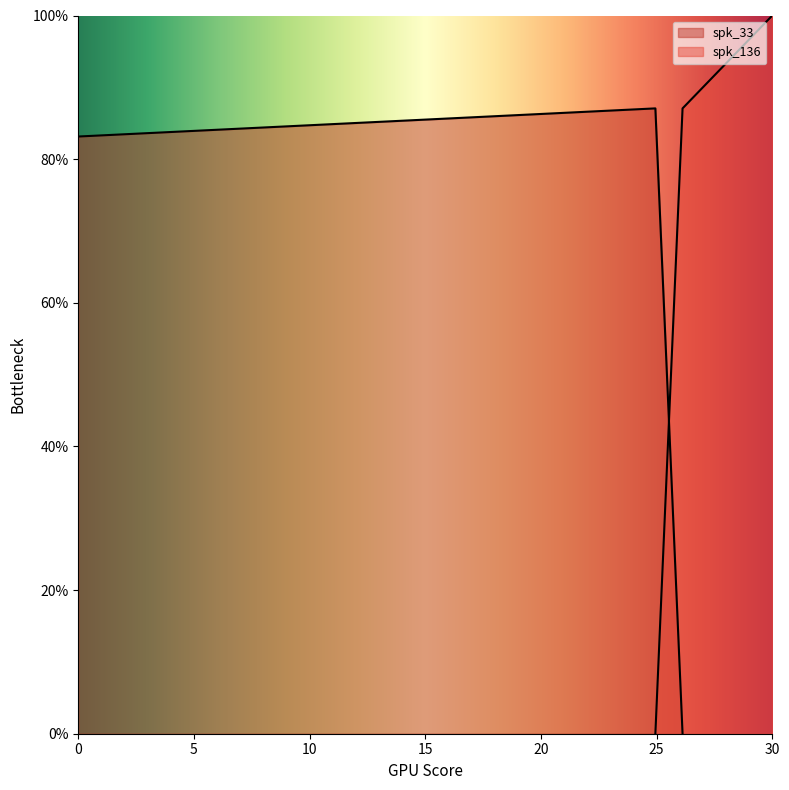

How many lines are shown in the chart?

2